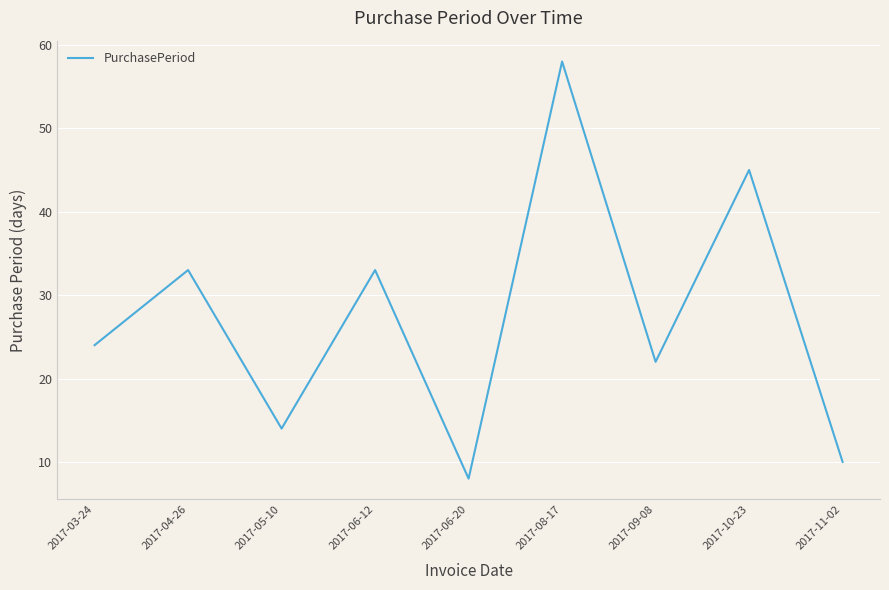

The value at 2017-10-23 is 45. True or false?

True